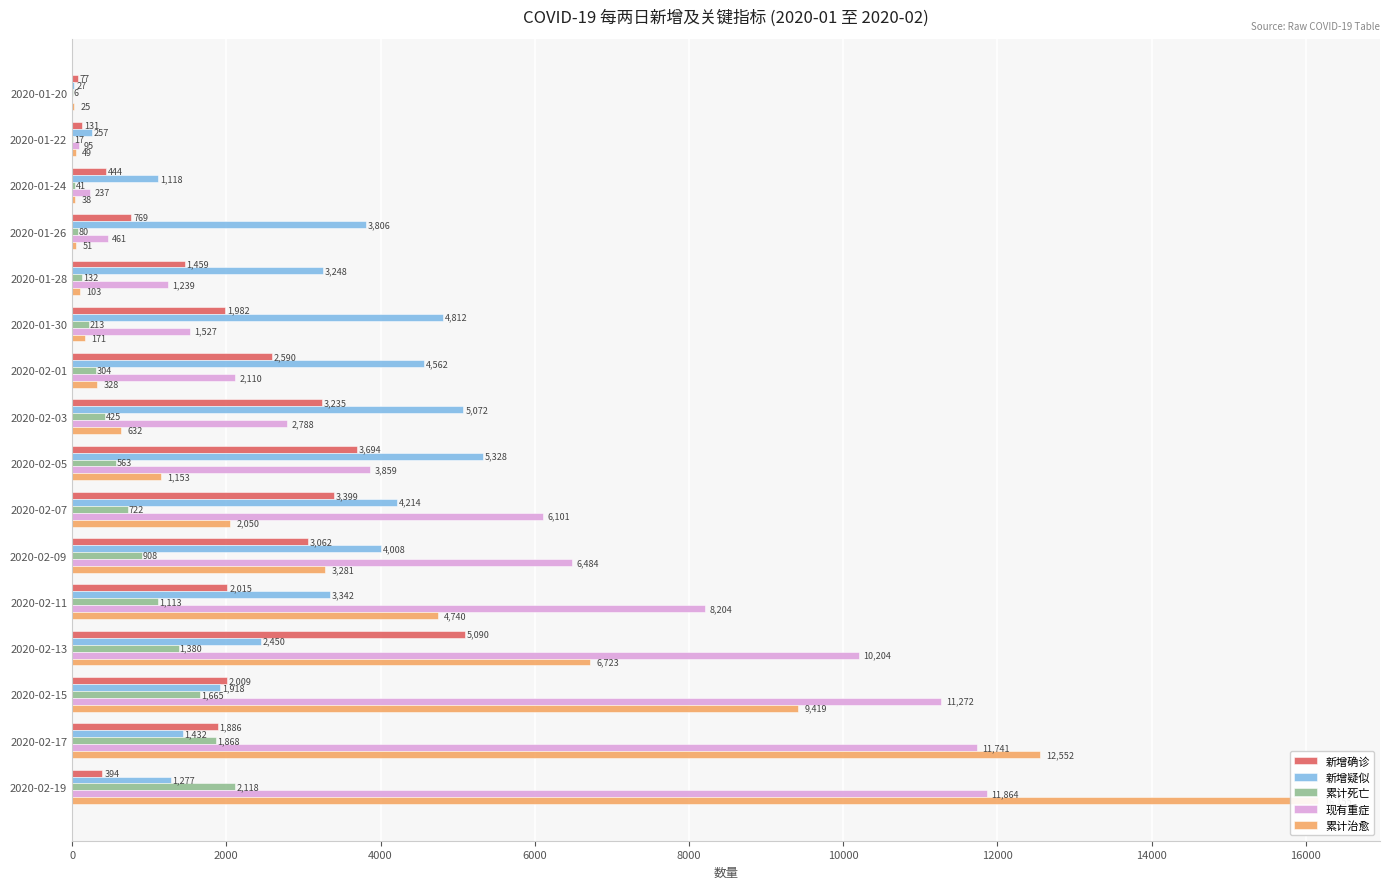

The 现有重症 series shows -5300 at 2020-01-20. True or false?

False